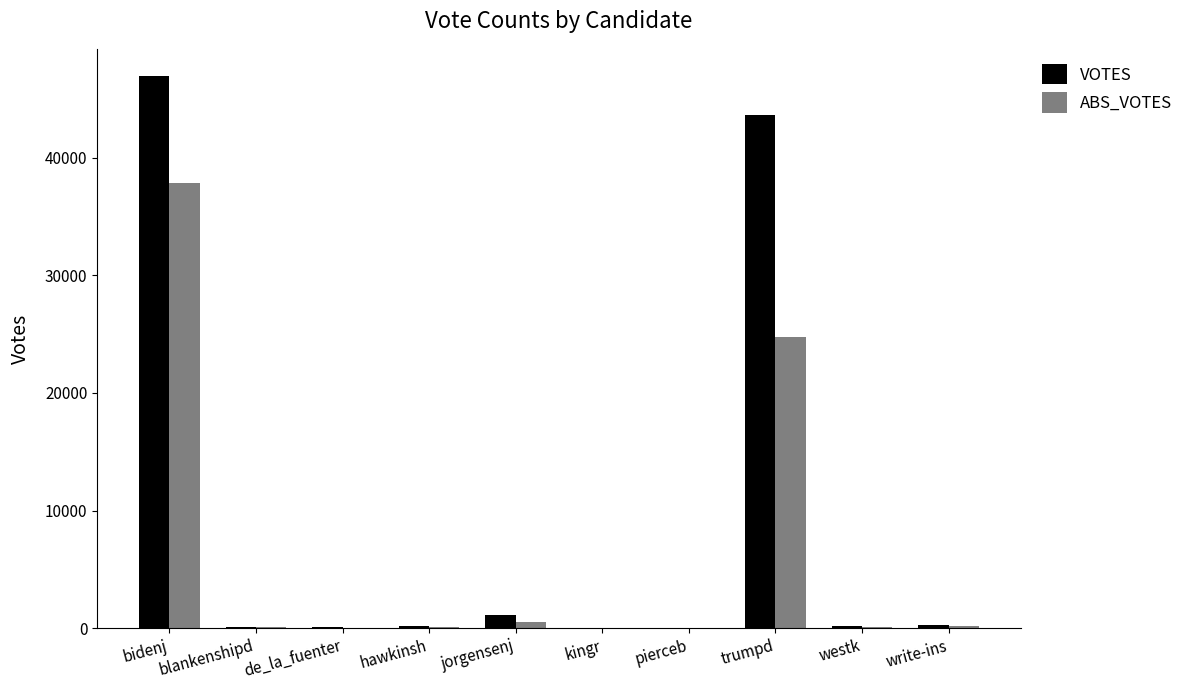

What is the maximum value for VOTES?

46926